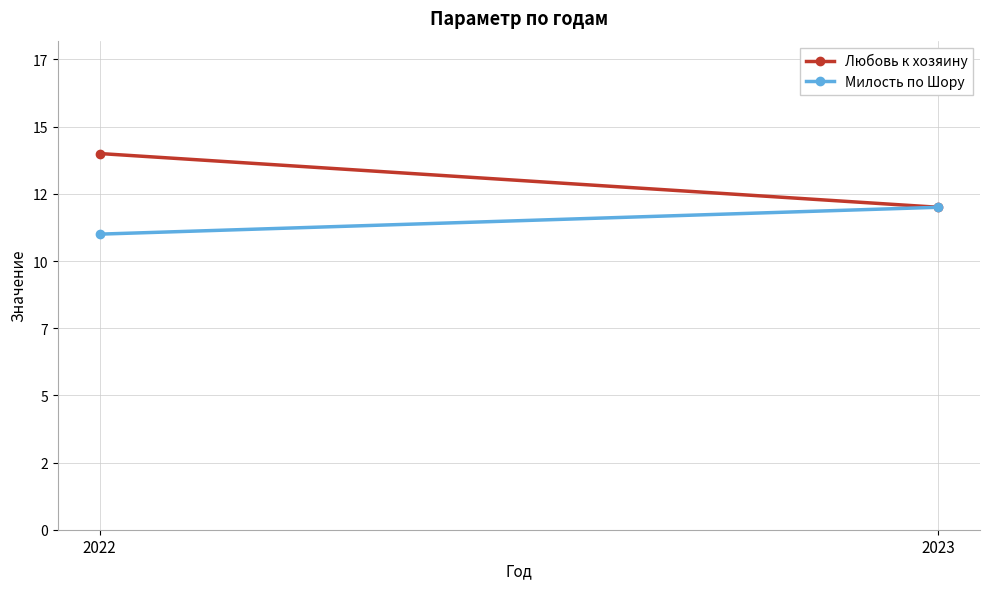

Which series has the largest range (max minus min)?

Любовь к хозяину